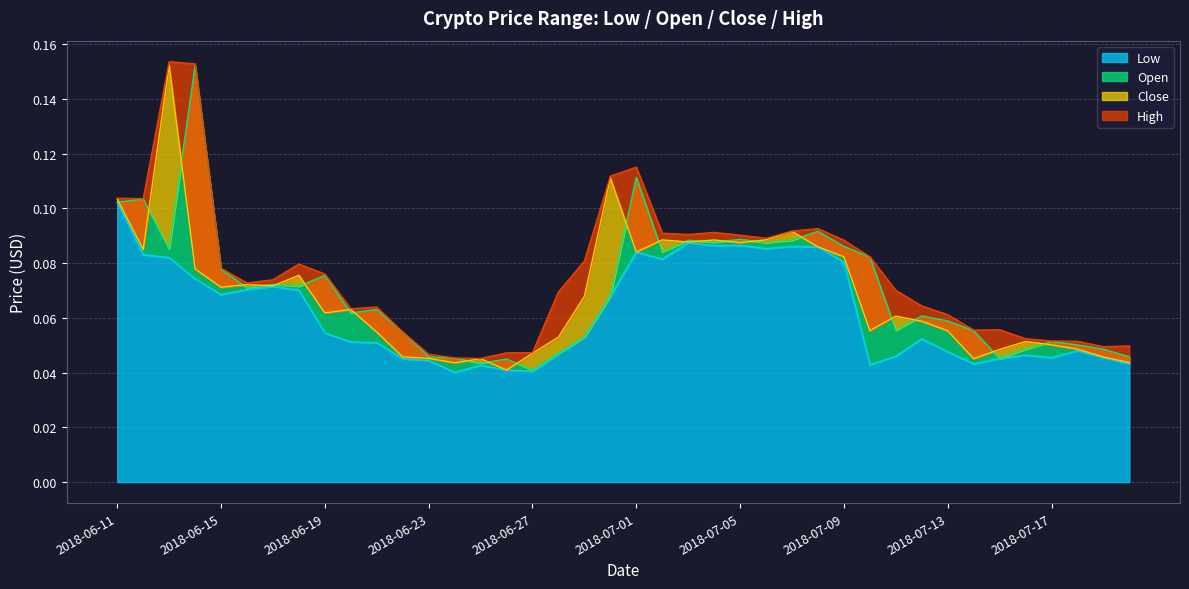

Where is the first local maximum for Close?

2018-06-13